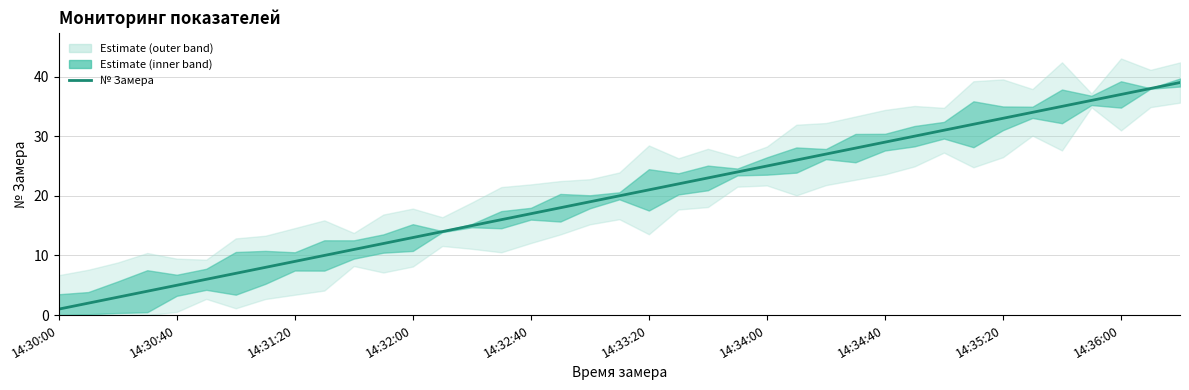

True or false: the data shows 8 at 14:30:40.

False